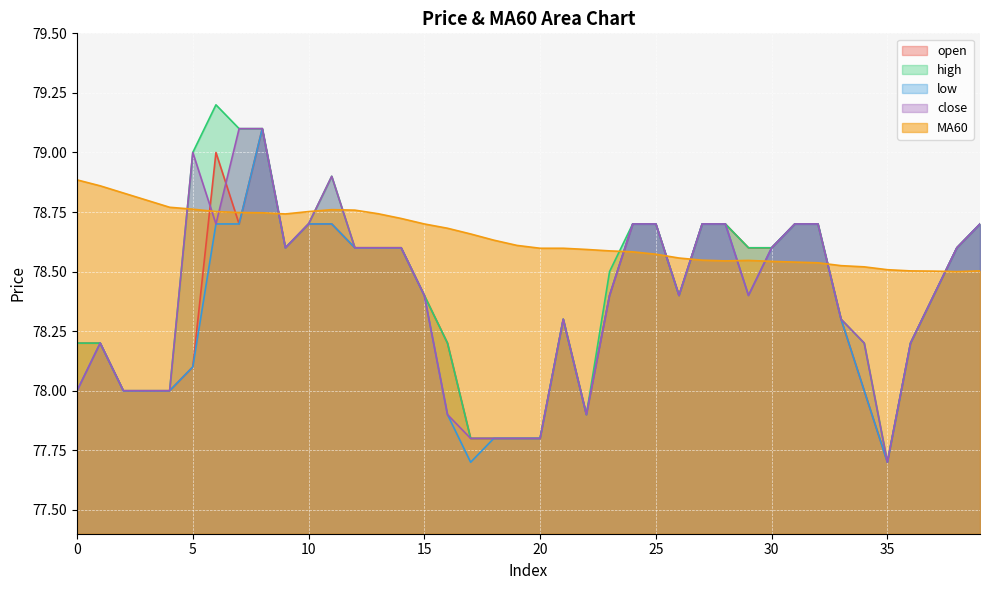

What is the highest value of the low series?

79.1